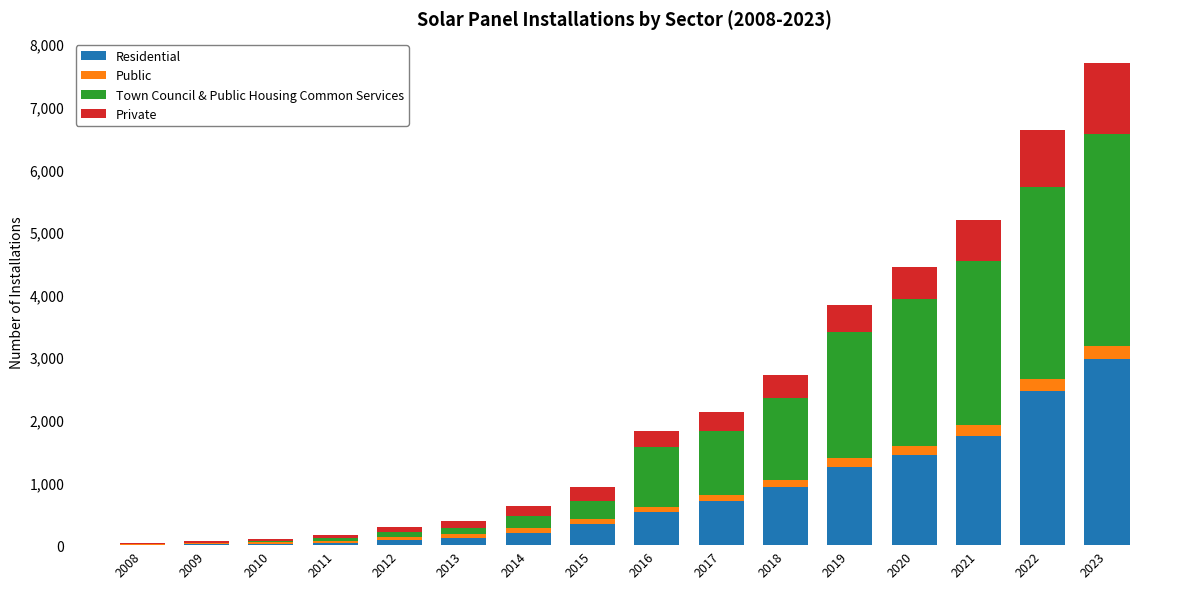

What is the total value across all series at 2013?

379